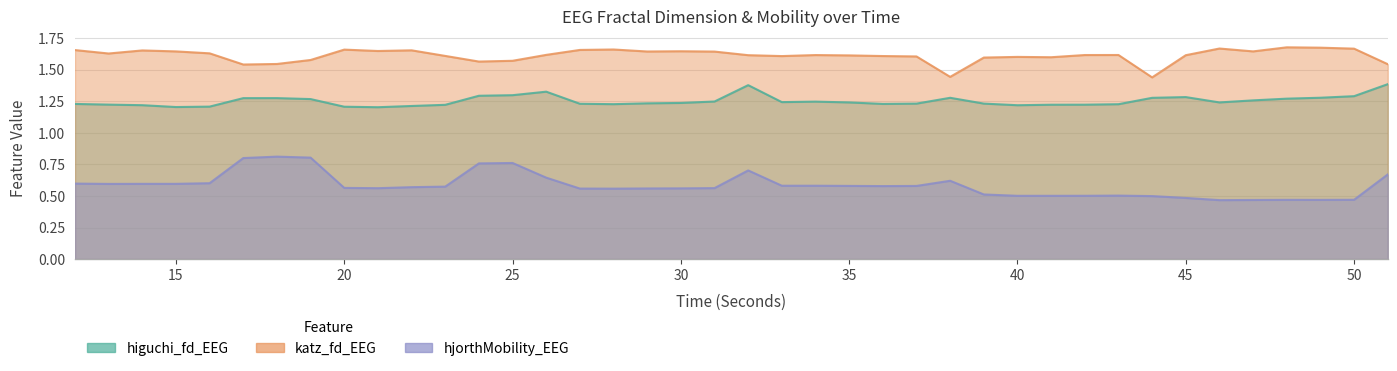

Read the katz_fd_EEG value at 18.

1.5